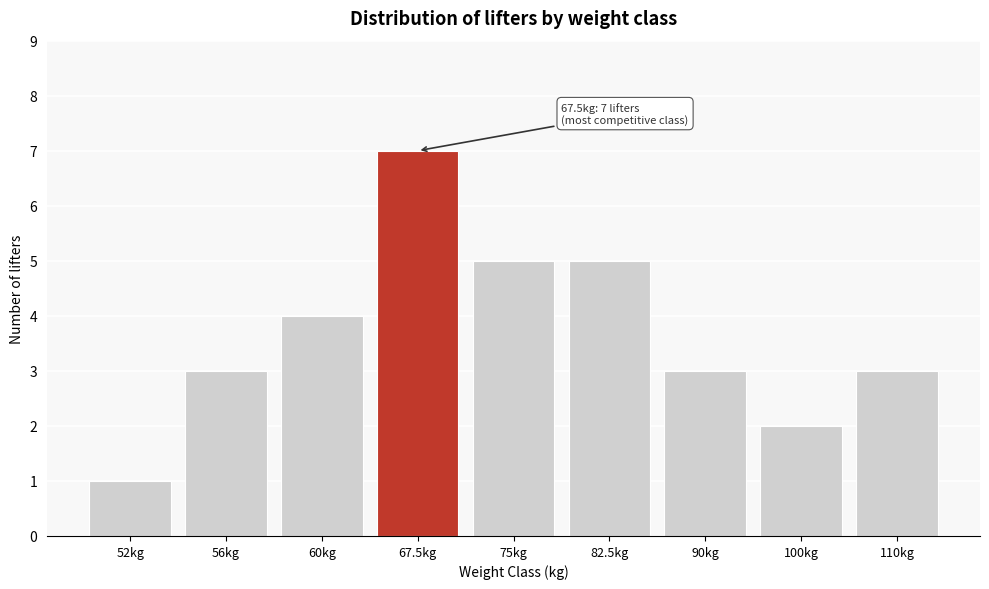

Reading left to right, extract all data points from this chart.

52kg=1	56kg=3	60kg=4	67.5kg=7	75kg=5	82.5kg=5	90kg=3	100kg=2	110kg=3